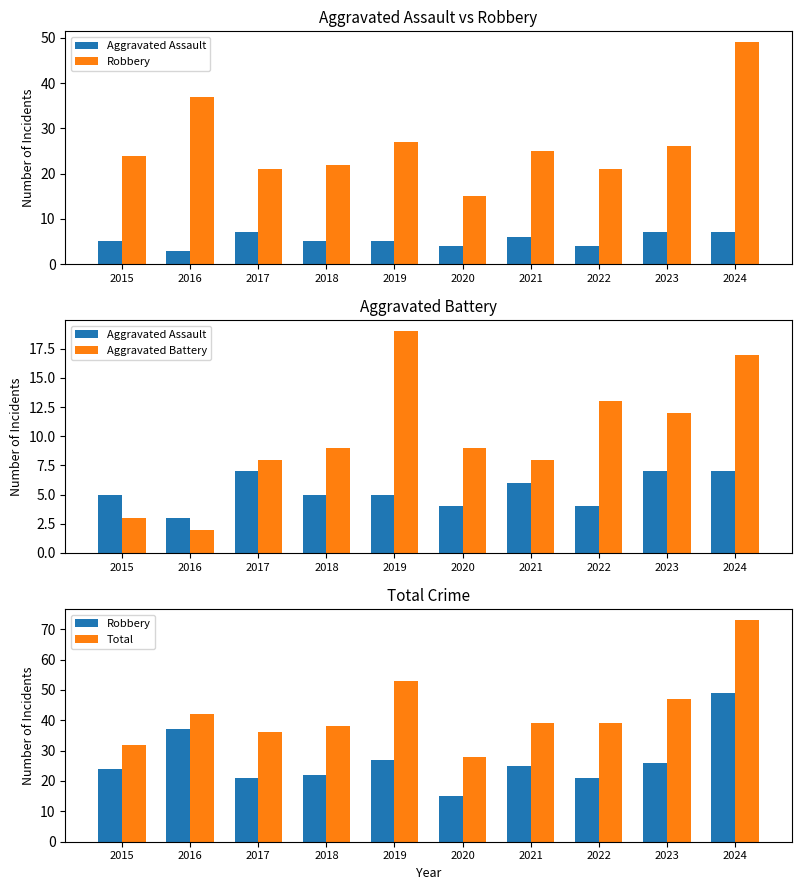

What are all the series names shown in the legend?

Aggravated Assault, Robbery, Aggravated Battery, Total